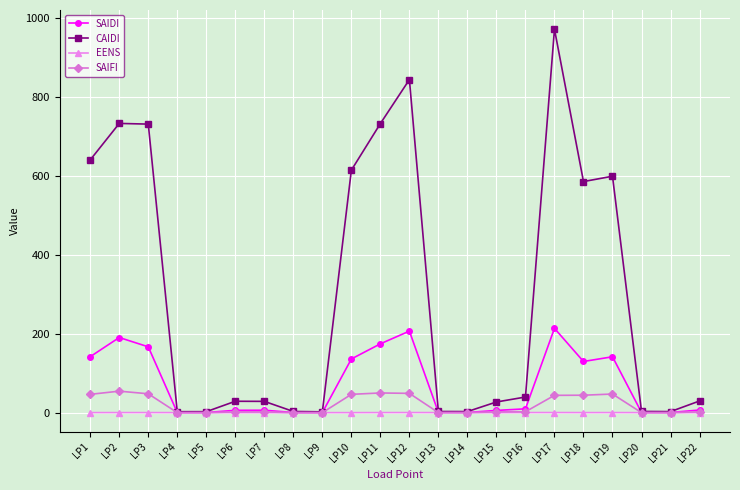

Where does the SAIDI series first go above 6?

LP1